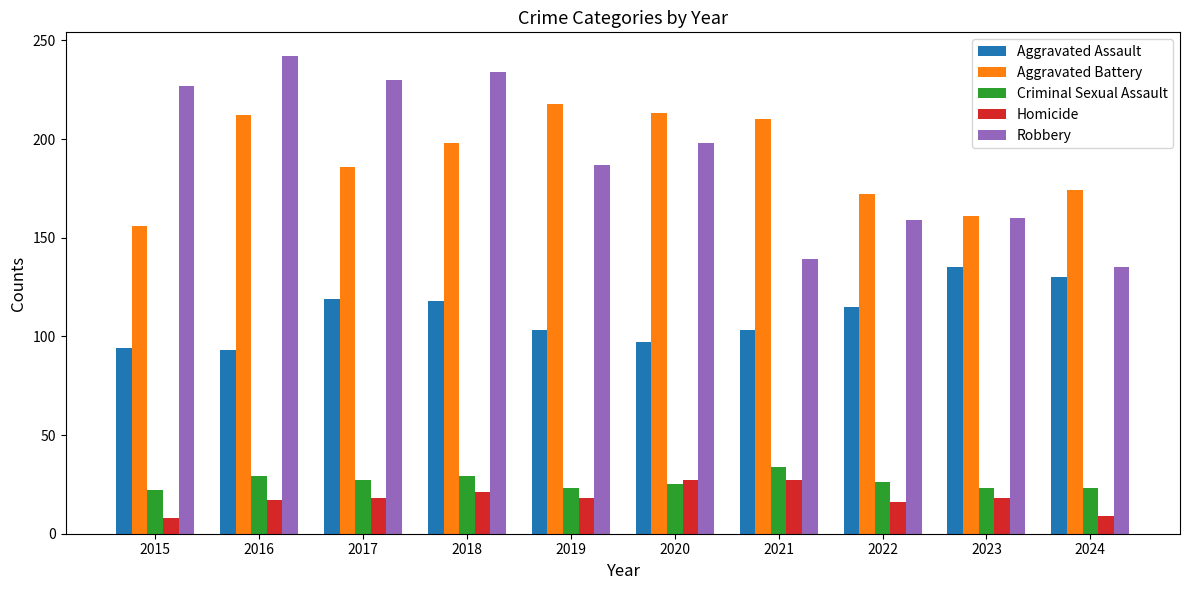

What value does the Aggravated Battery series have at 2020, to the nearest 5?

215